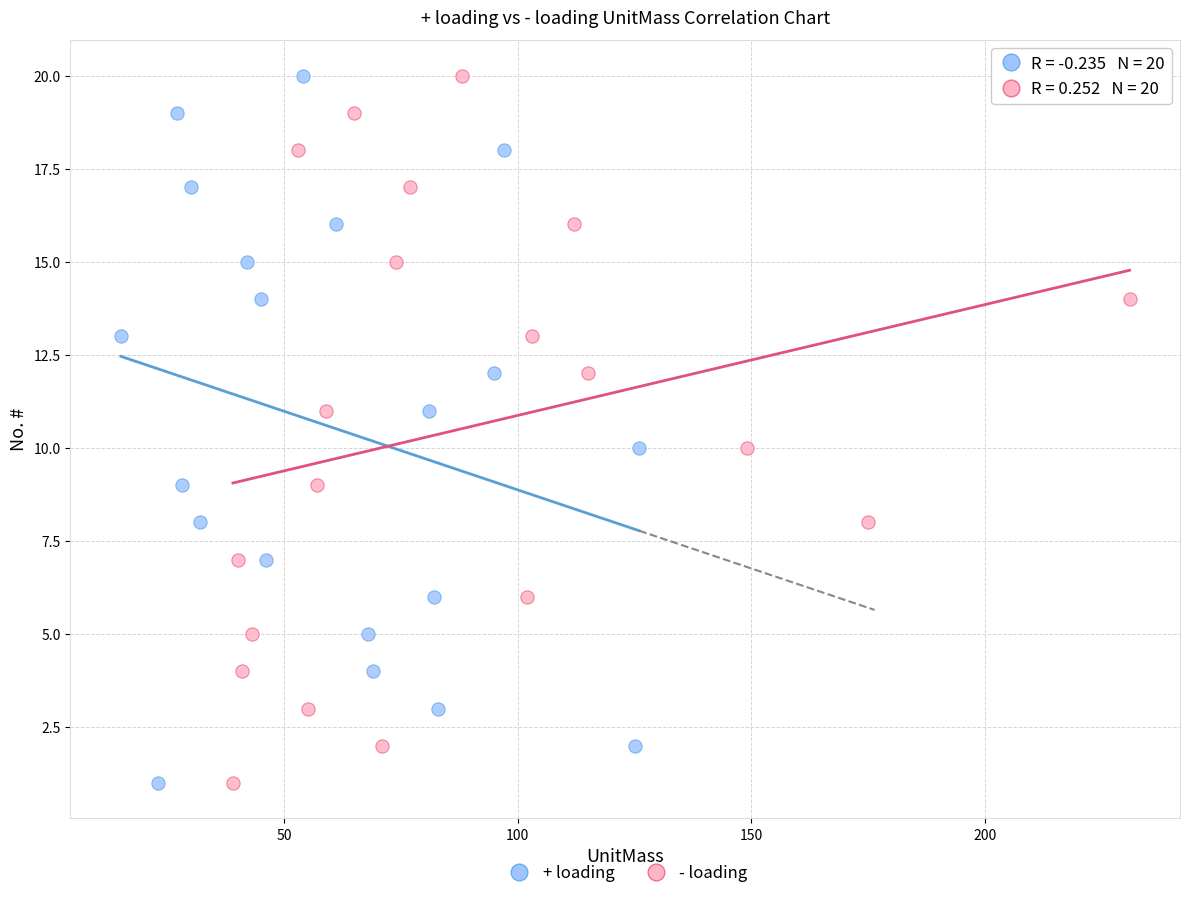

What are all the series names shown in the legend?

+ loading, - loading